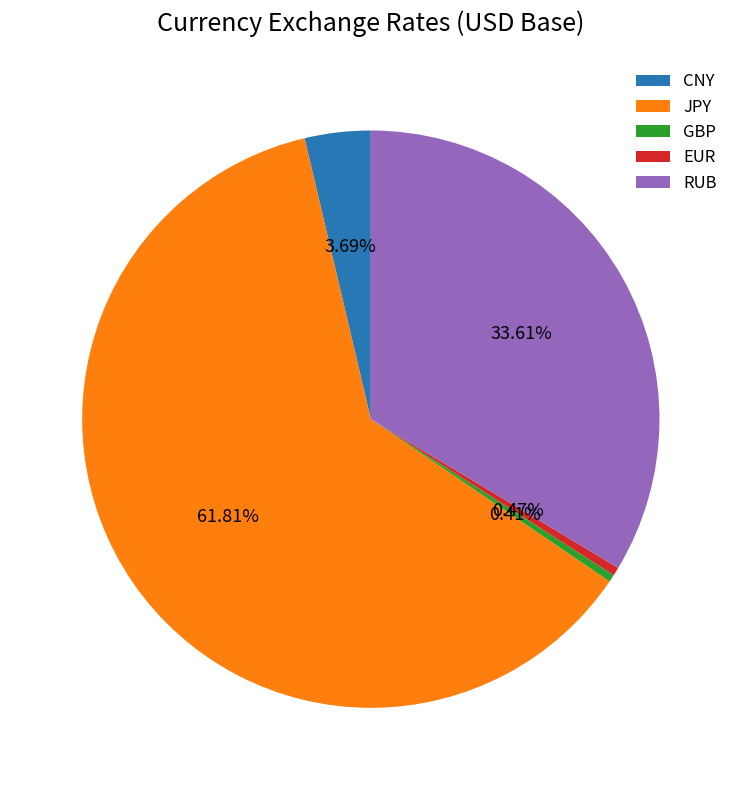

How many segments does this pie chart have?

5